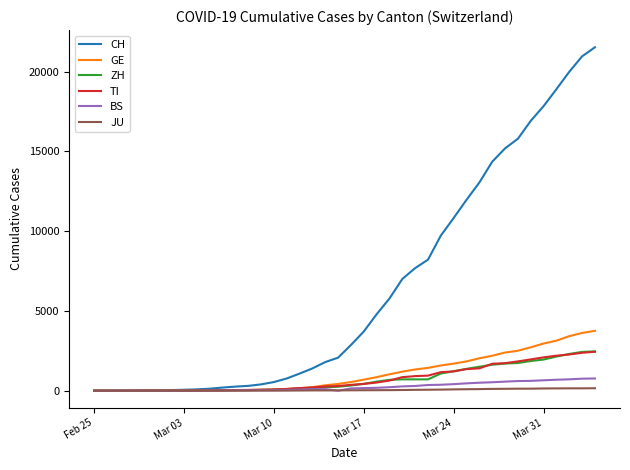

Which series has the widest spread of values?

CH